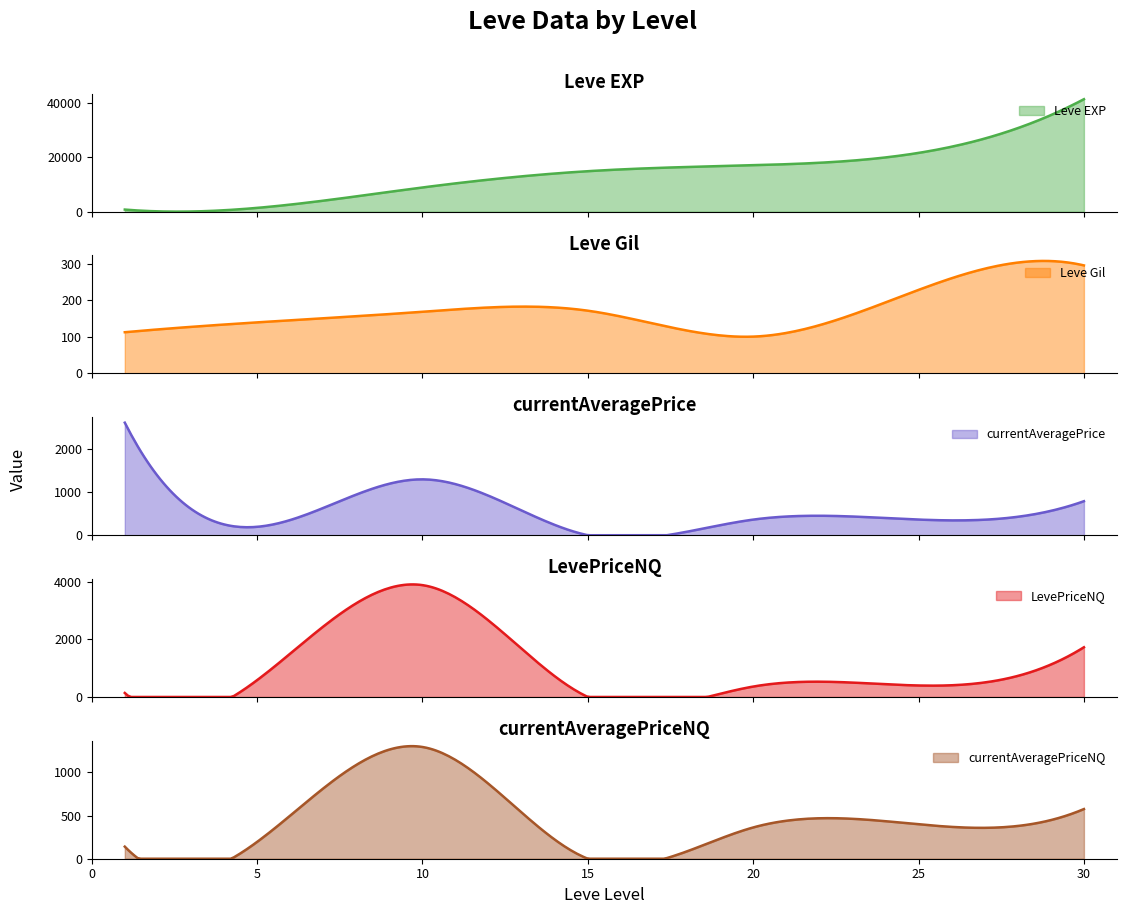

What value does the currentAveragePrice series have at 30?

787.5